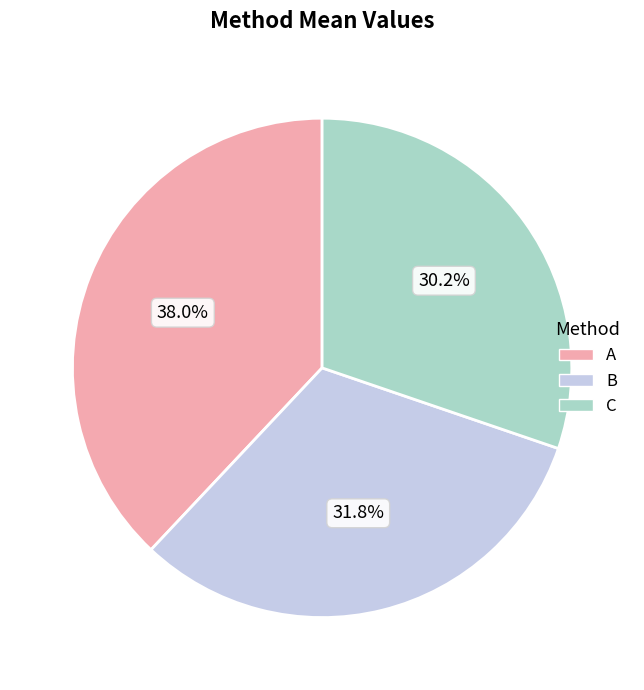

The C slice represents 21% of the pie. True or false?

False